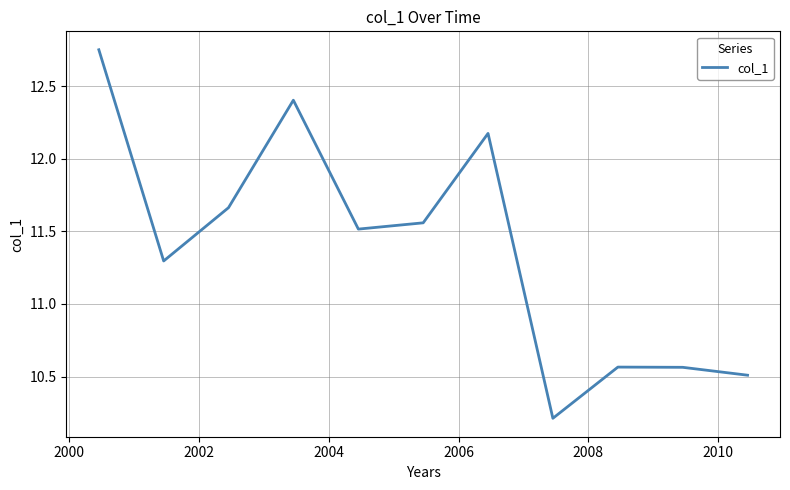

What is the minimum value shown in the chart?

10.2